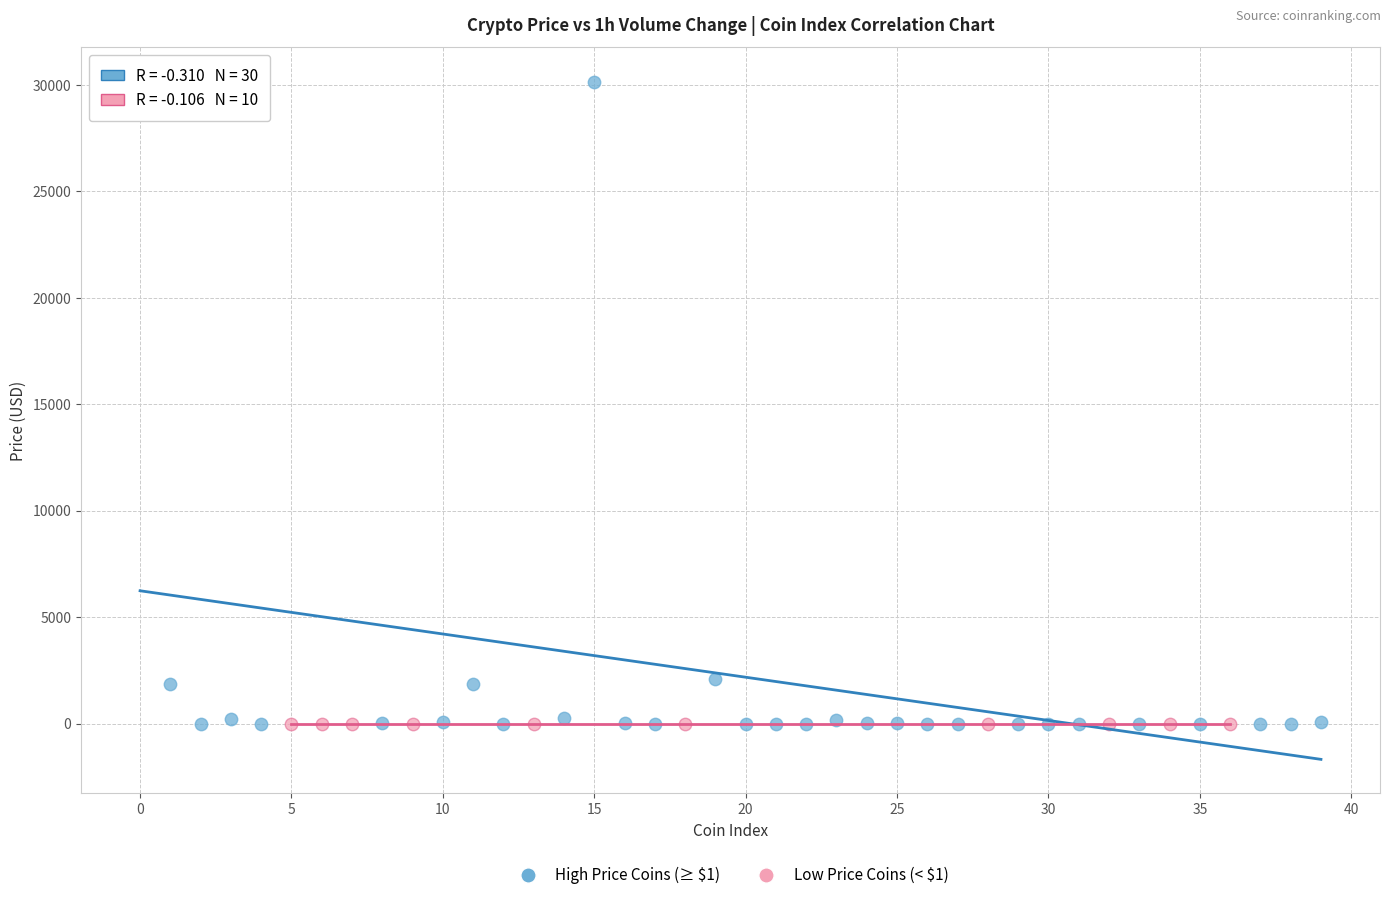

Which series has the largest Y range (max minus min)?

High Price Coins (≥ $1)